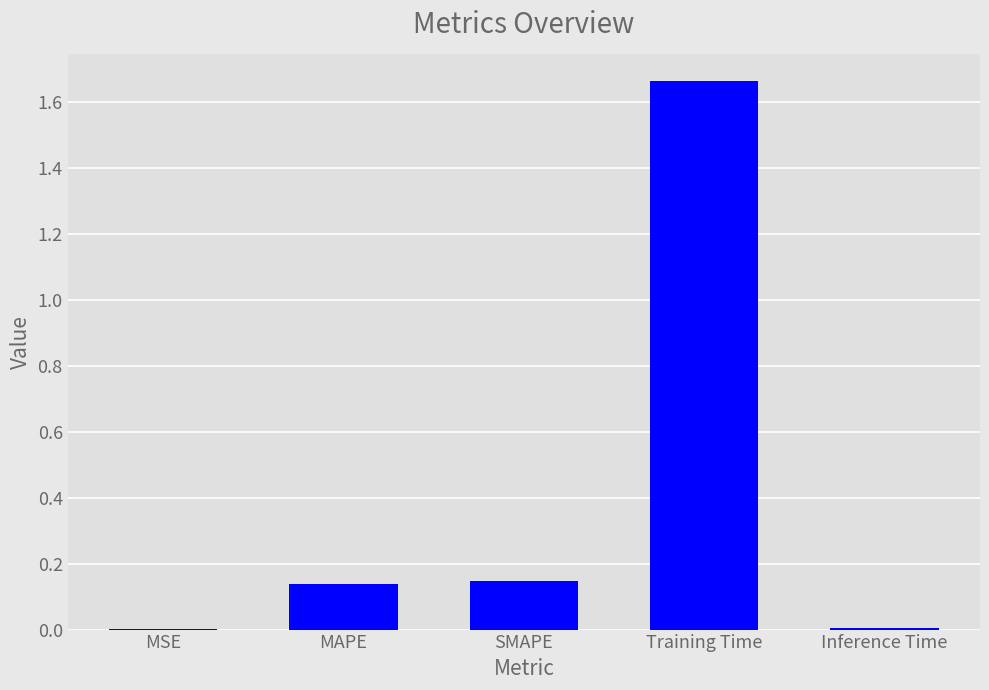

Which label corresponds to the largest value in the chart?

Training Time